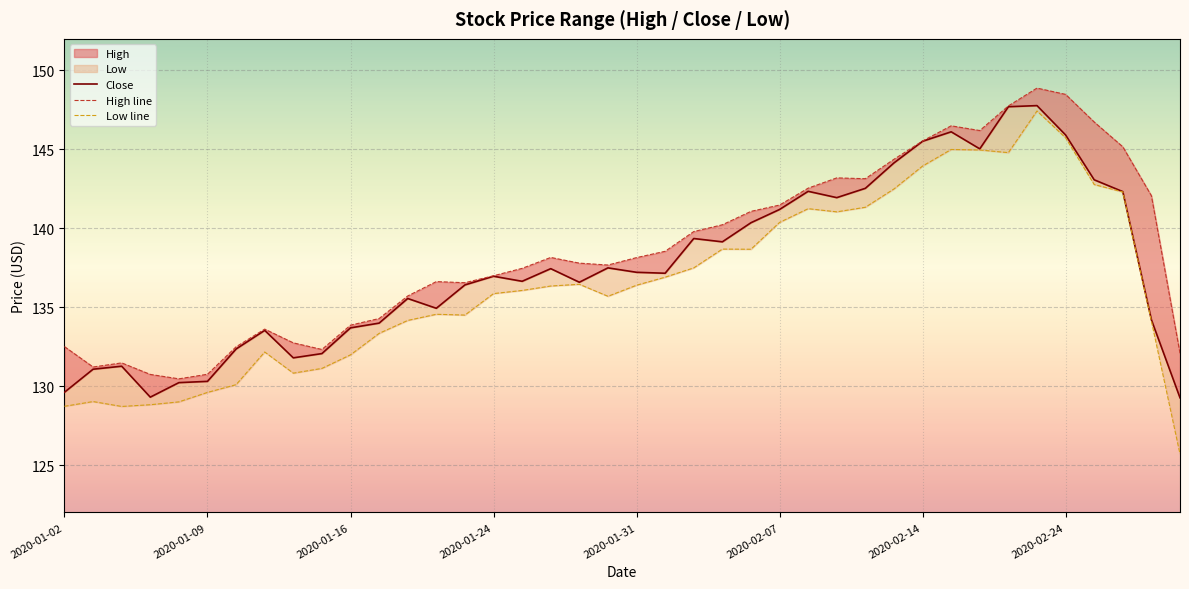

True or false: Low line and High line intersect in this chart.

False